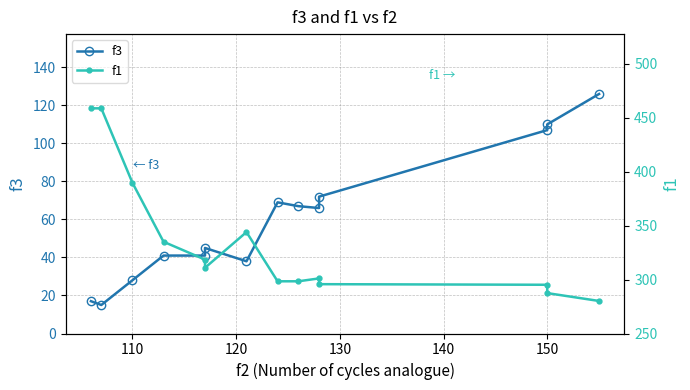

What are all the series names shown in the legend?

f3, f1